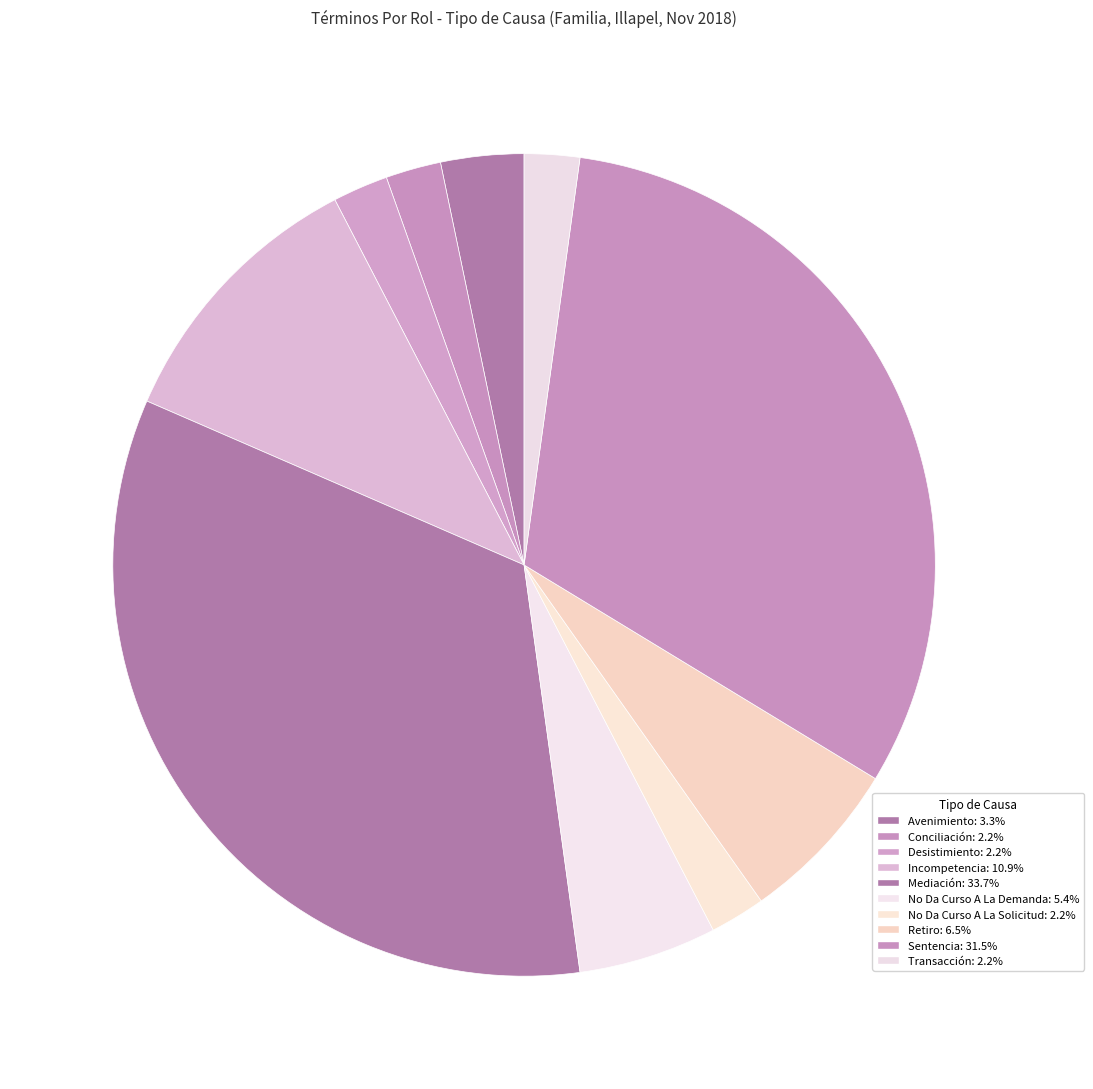

To the nearest percent, what is the average slice percentage?

10%